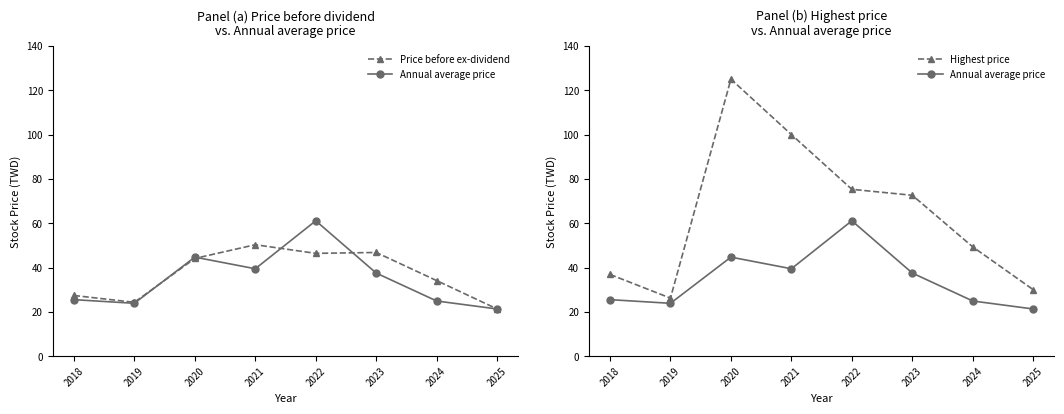

List the labels in order of Price before ex-dividend value, largest first.

2021, 2023, 2022, 2020, 2024, 2018, 2019, 2025